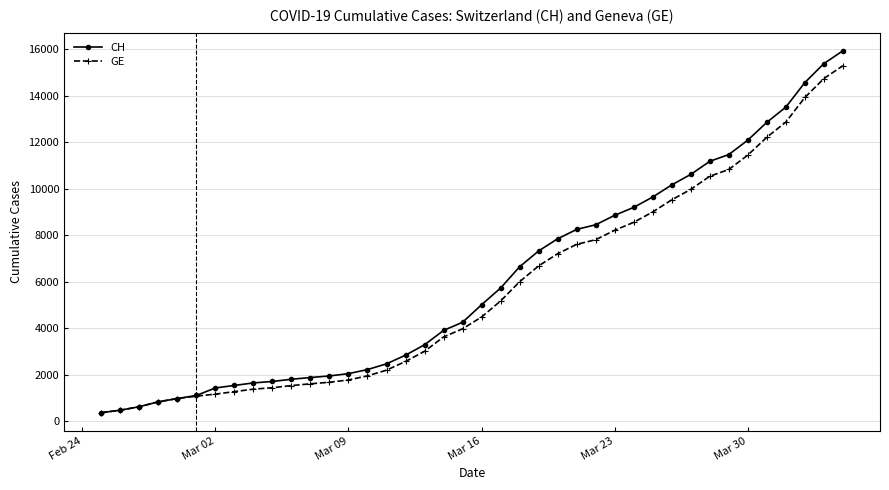

What is the value of the GE point at the 33rd from the left?

10533